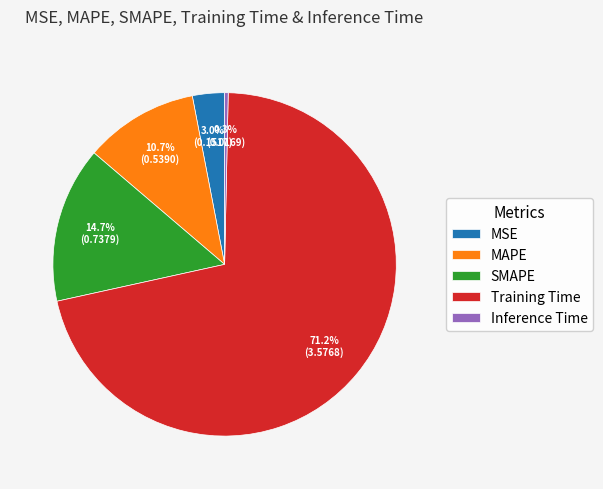

What is the smallest slice in the pie chart?

Inference Time